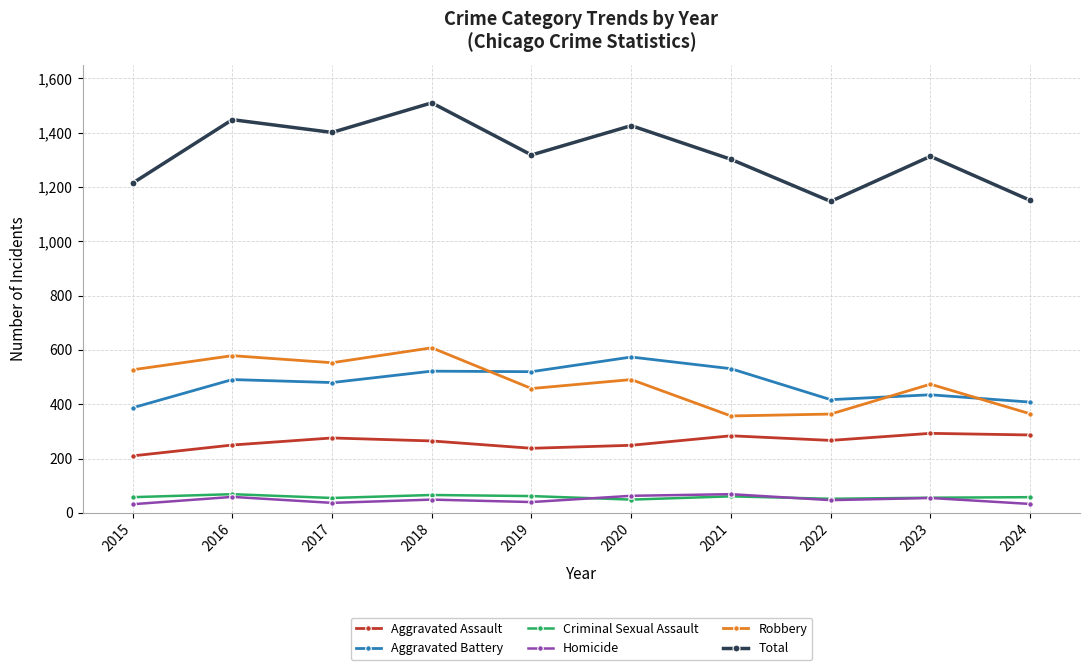

How many distinct data groups are displayed?

6